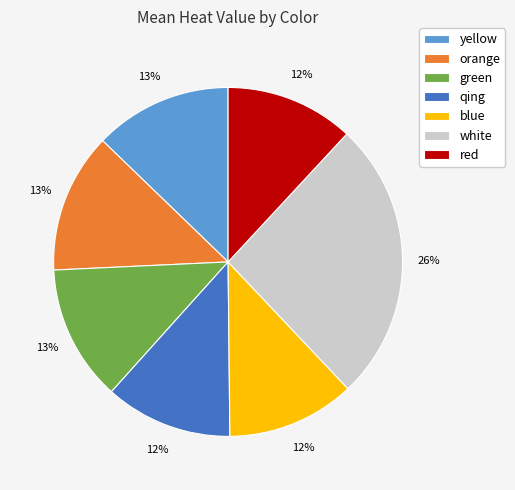

To the nearest percent, what is the average slice percentage?

14%